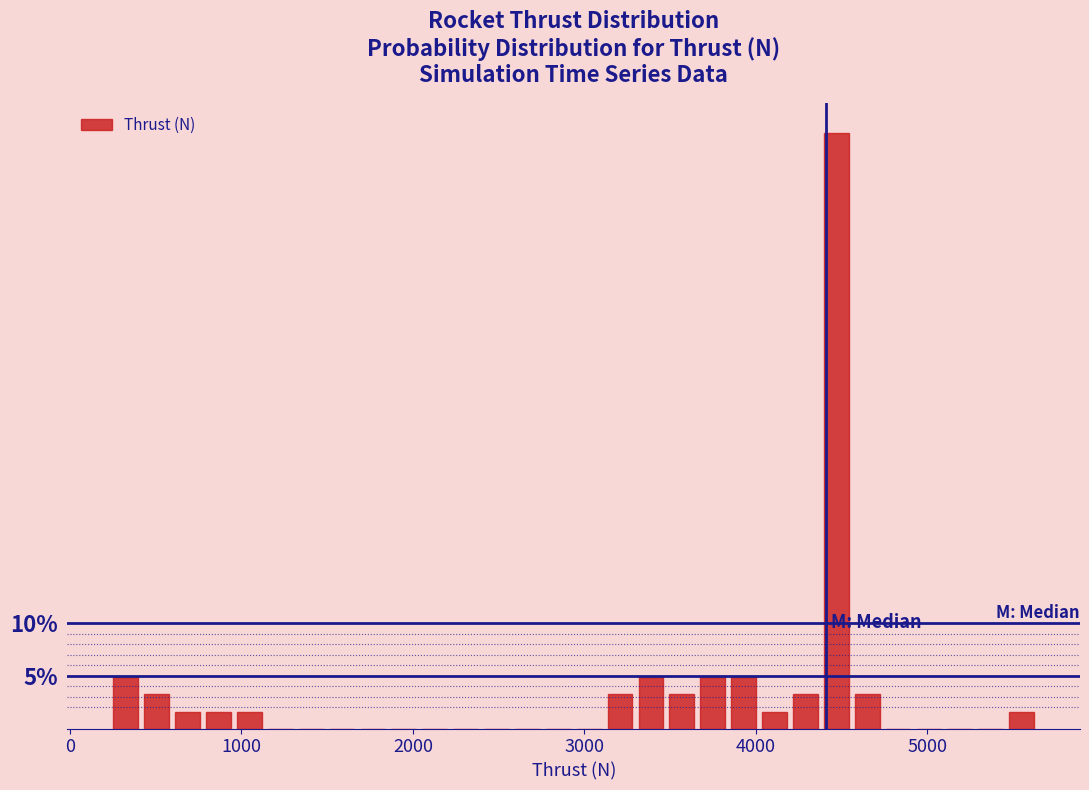

Read against the x-axis, roughly where is the centre of the tallest bar?

4500